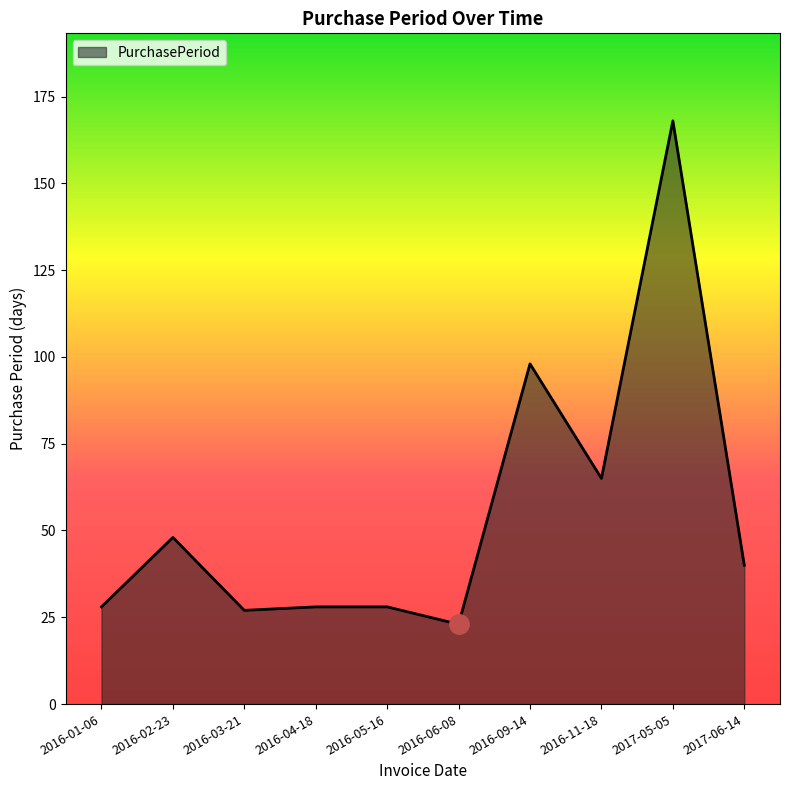

What is the difference between the values at 2016-02-23 and 2016-01-06?

20